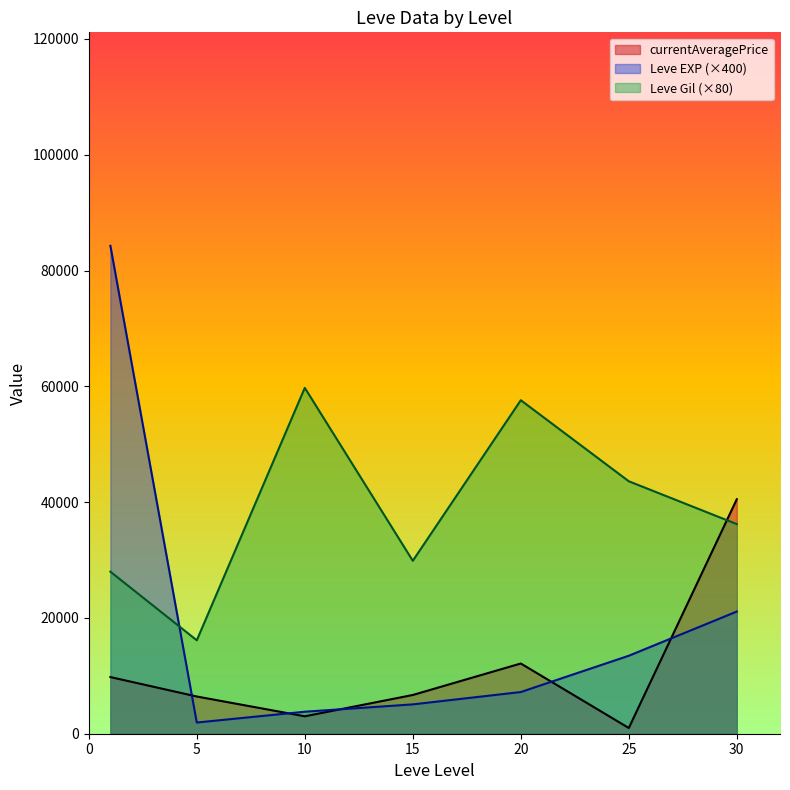

Count the number of data series in this chart.

3